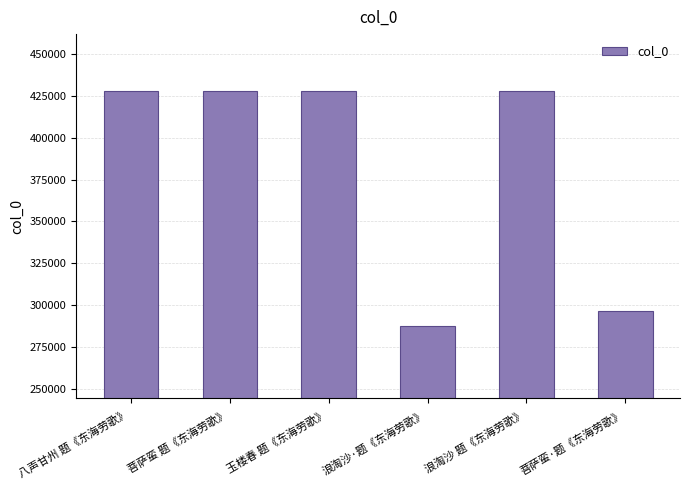

What is the sum of all values?

2294411